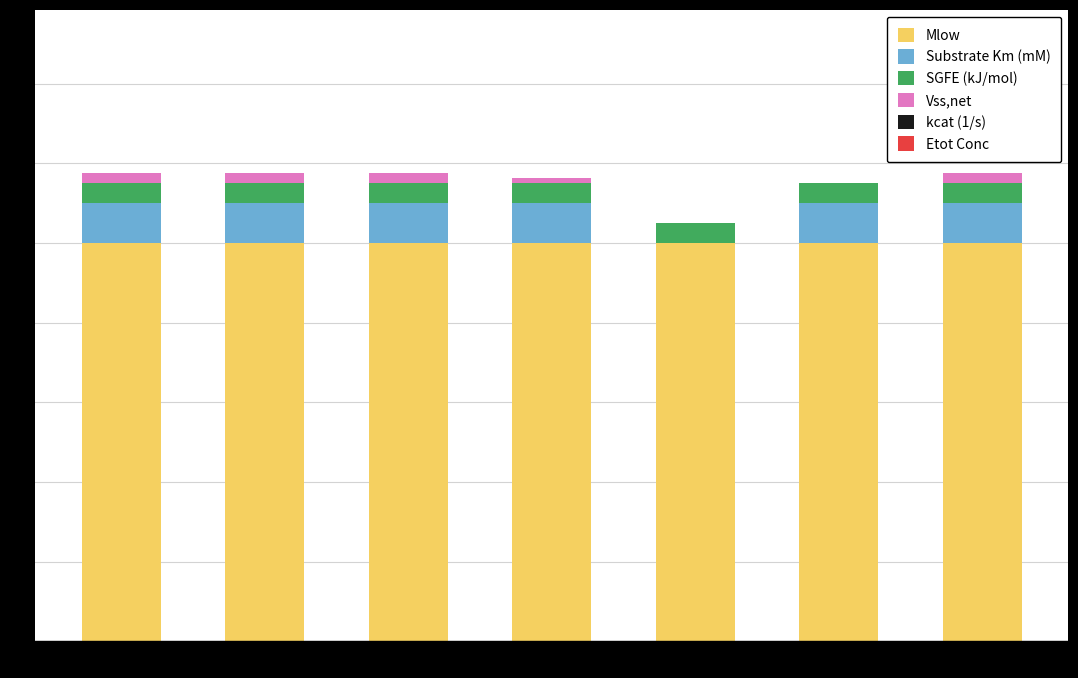

The Mlow series shows 17.1 at M. True or false?

False